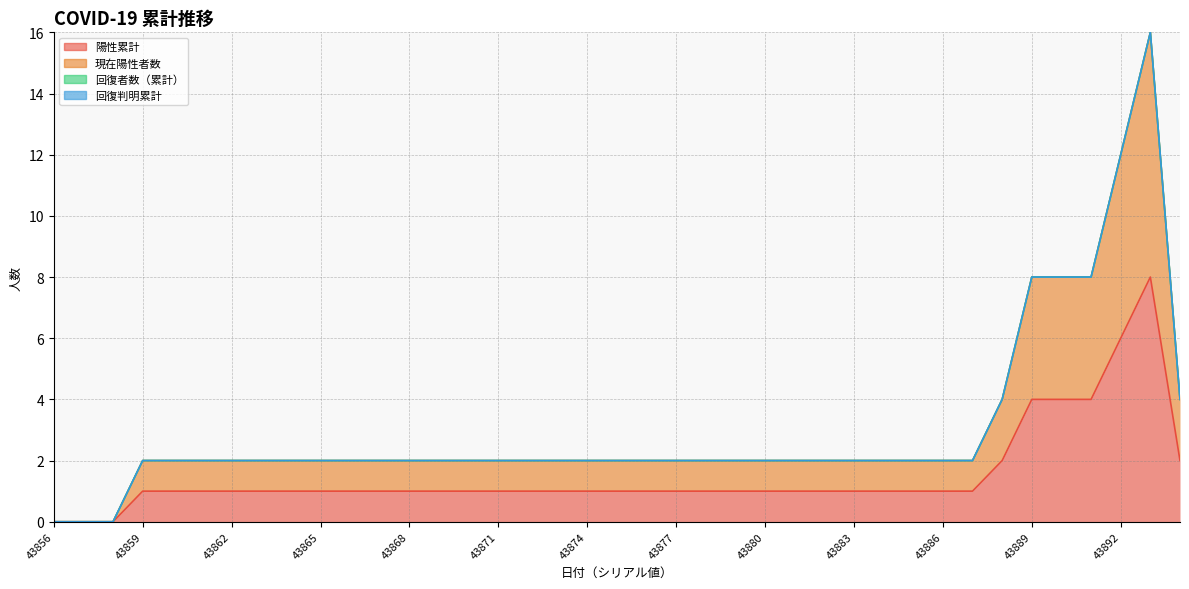

Does the chart have visible grid lines?

Yes